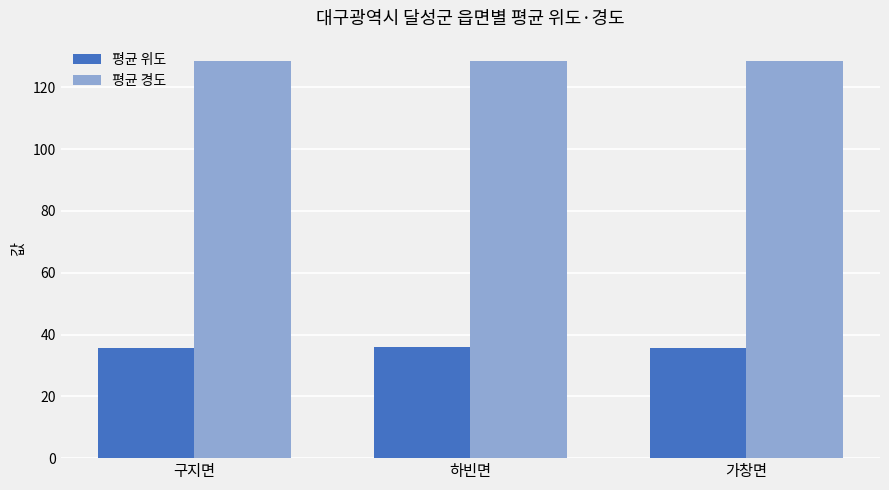

What is the approximate value of 평균 경도 at 구지면?

128.4